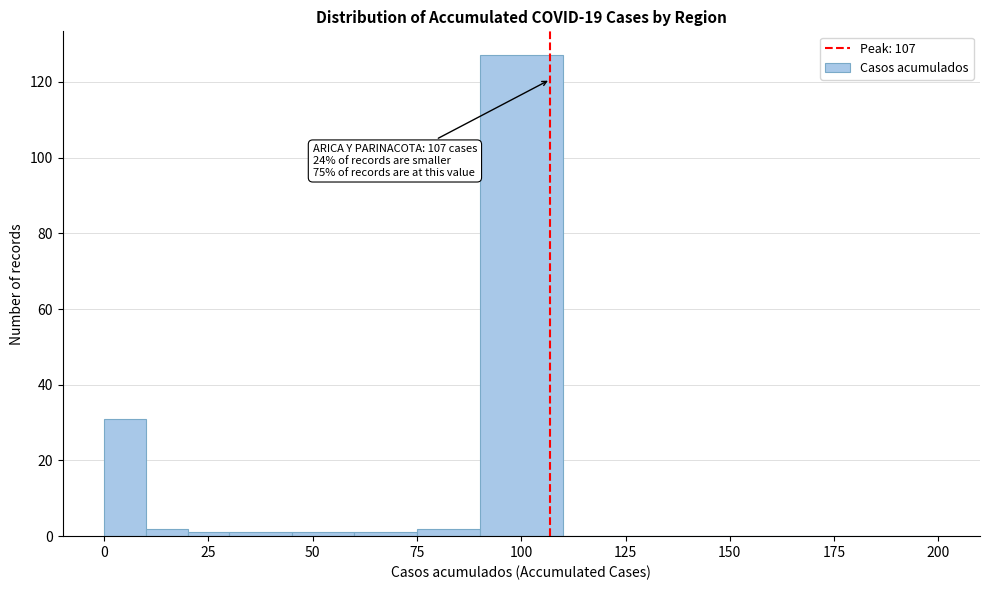

Read against the x-axis, roughly where is the centre of the tallest bar?

100